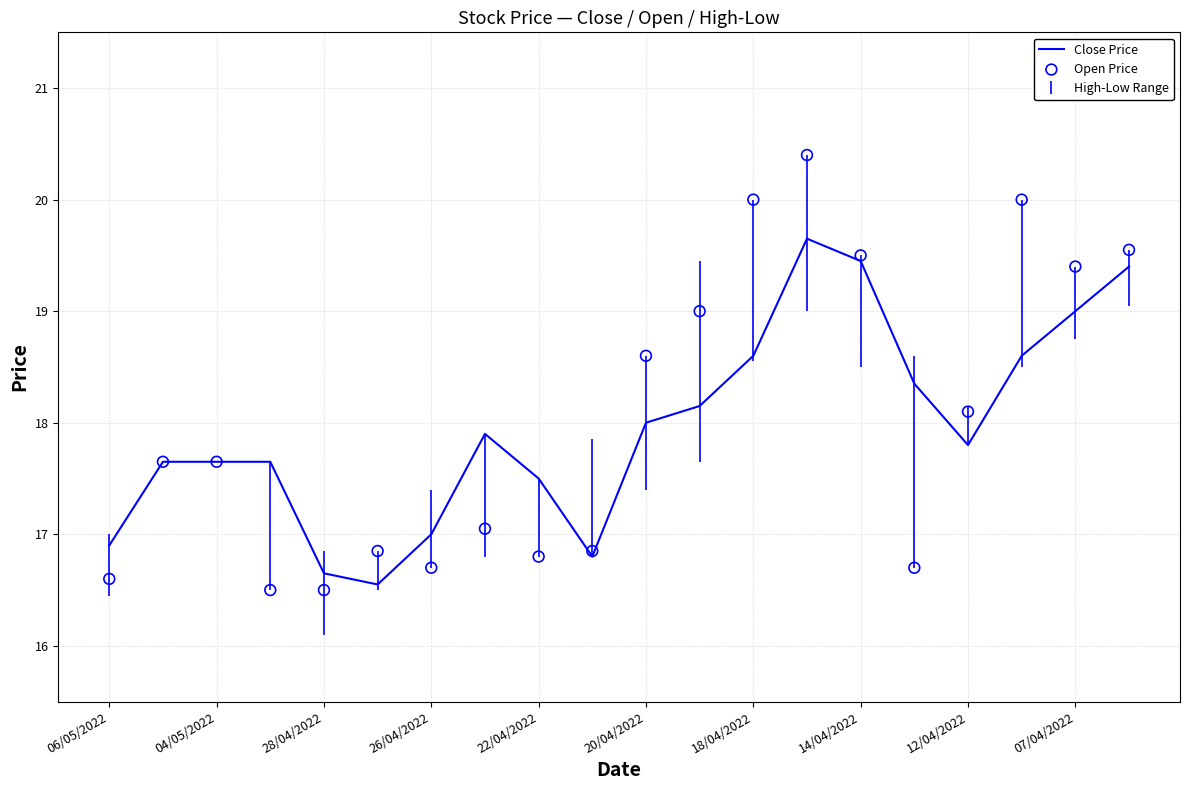

Which series contains the lowest Y value?

Open Price